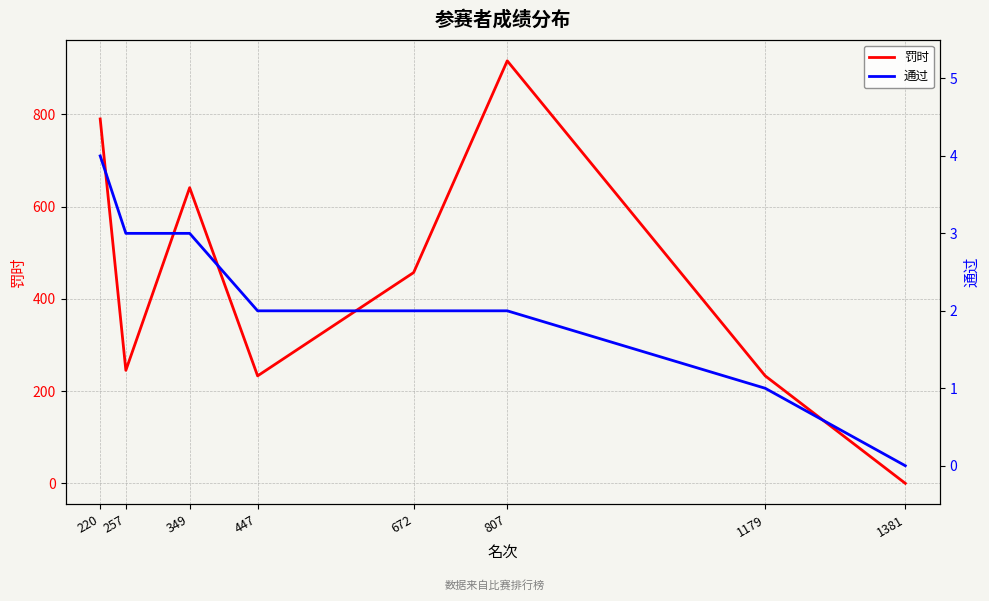

Does the chart have visible grid lines?

Yes